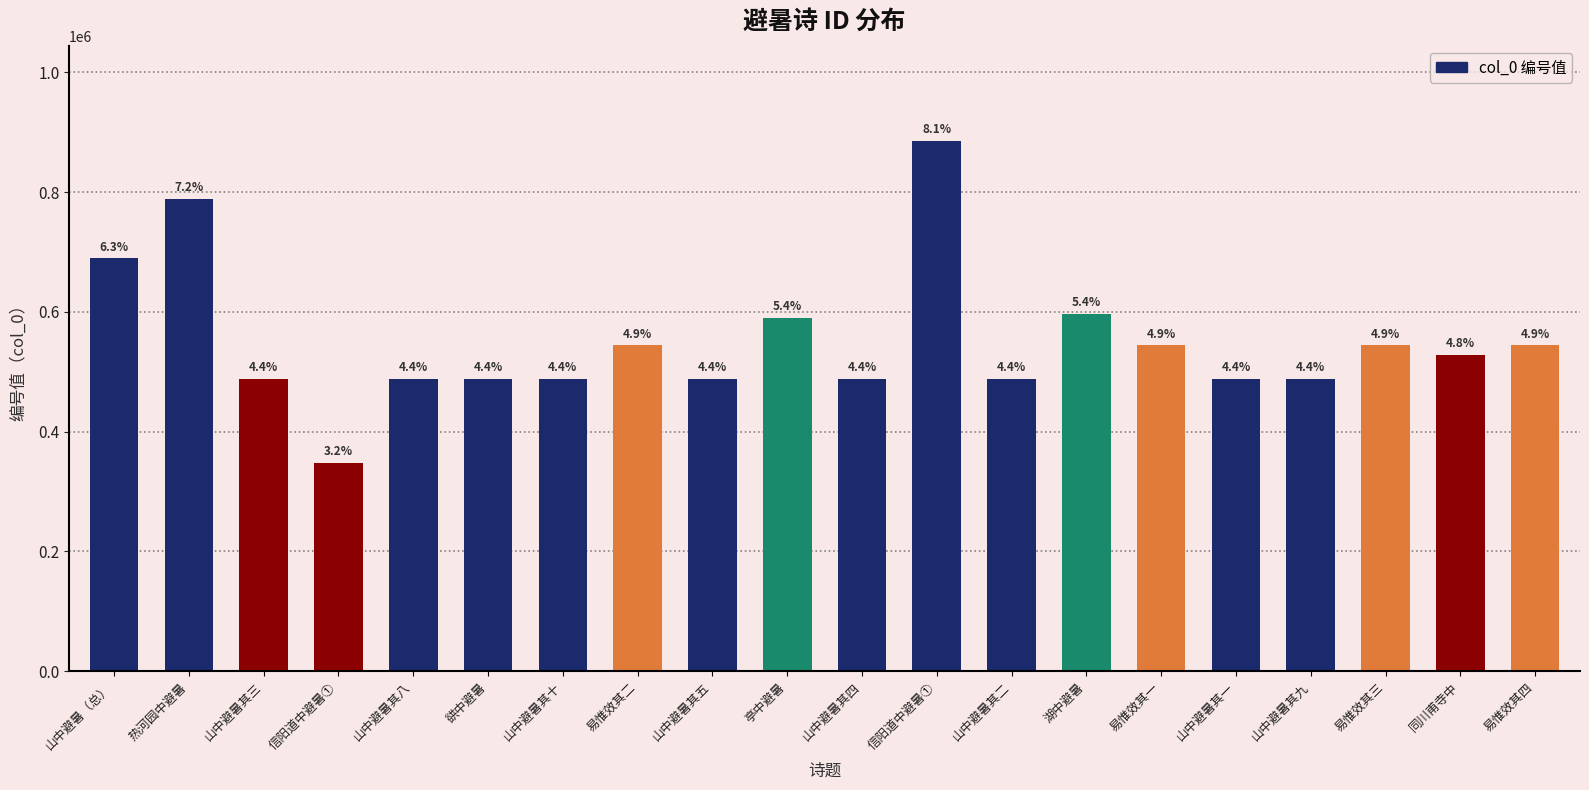

What value does the data have at 同川甫寺中, to the nearest 10?

528210